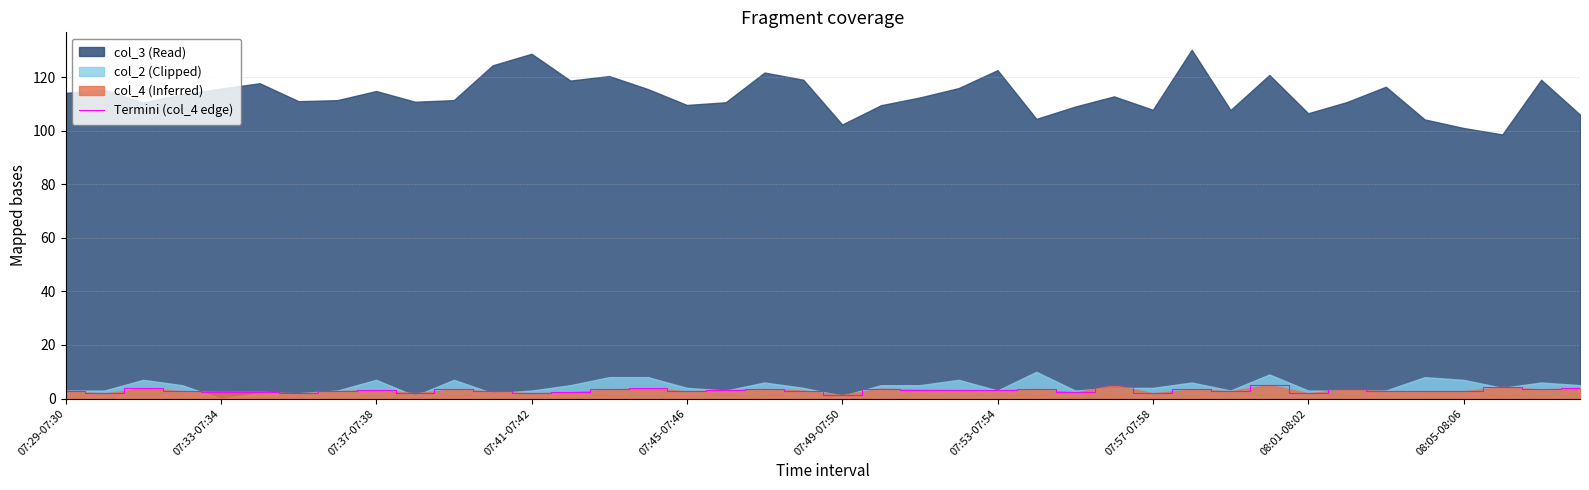

Between 33 and 23, which is larger?

33